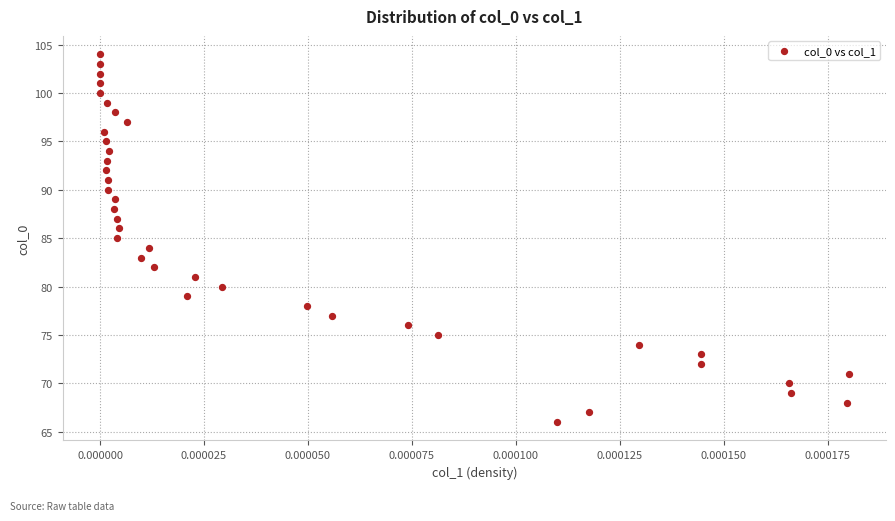

What is the range of Y values (max minus min)?

38